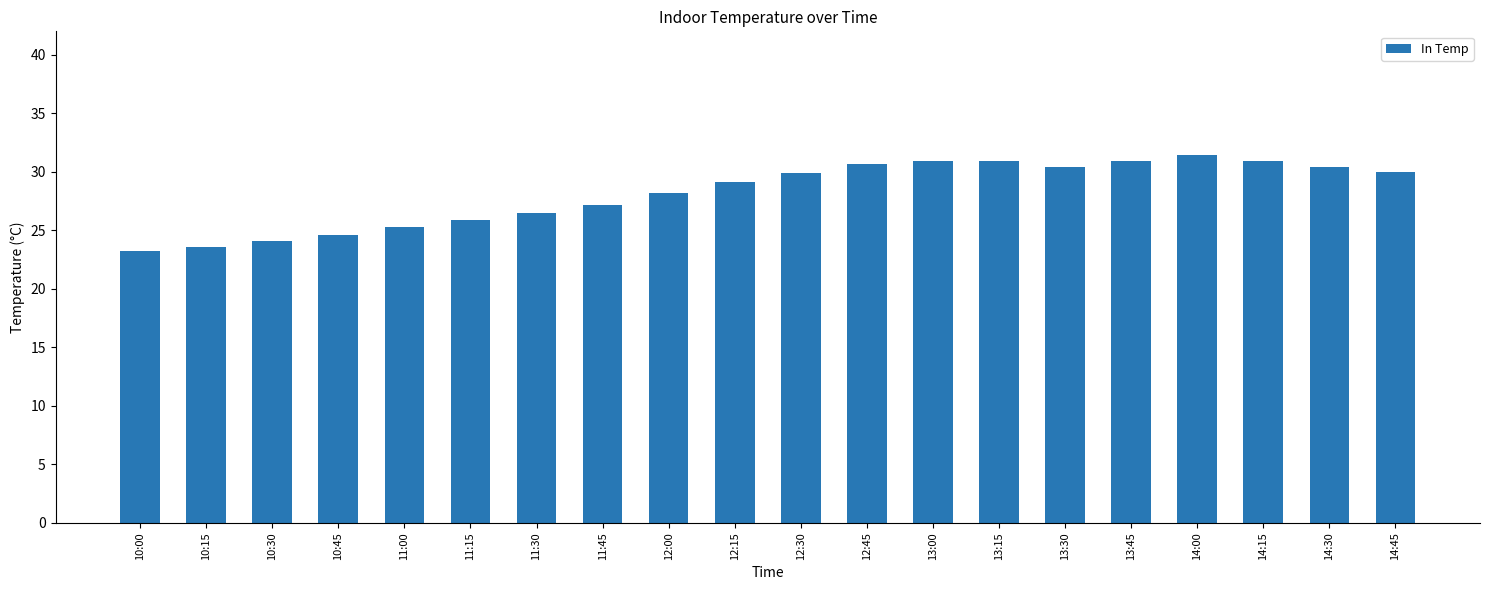

Count the number of data series in this chart.

1